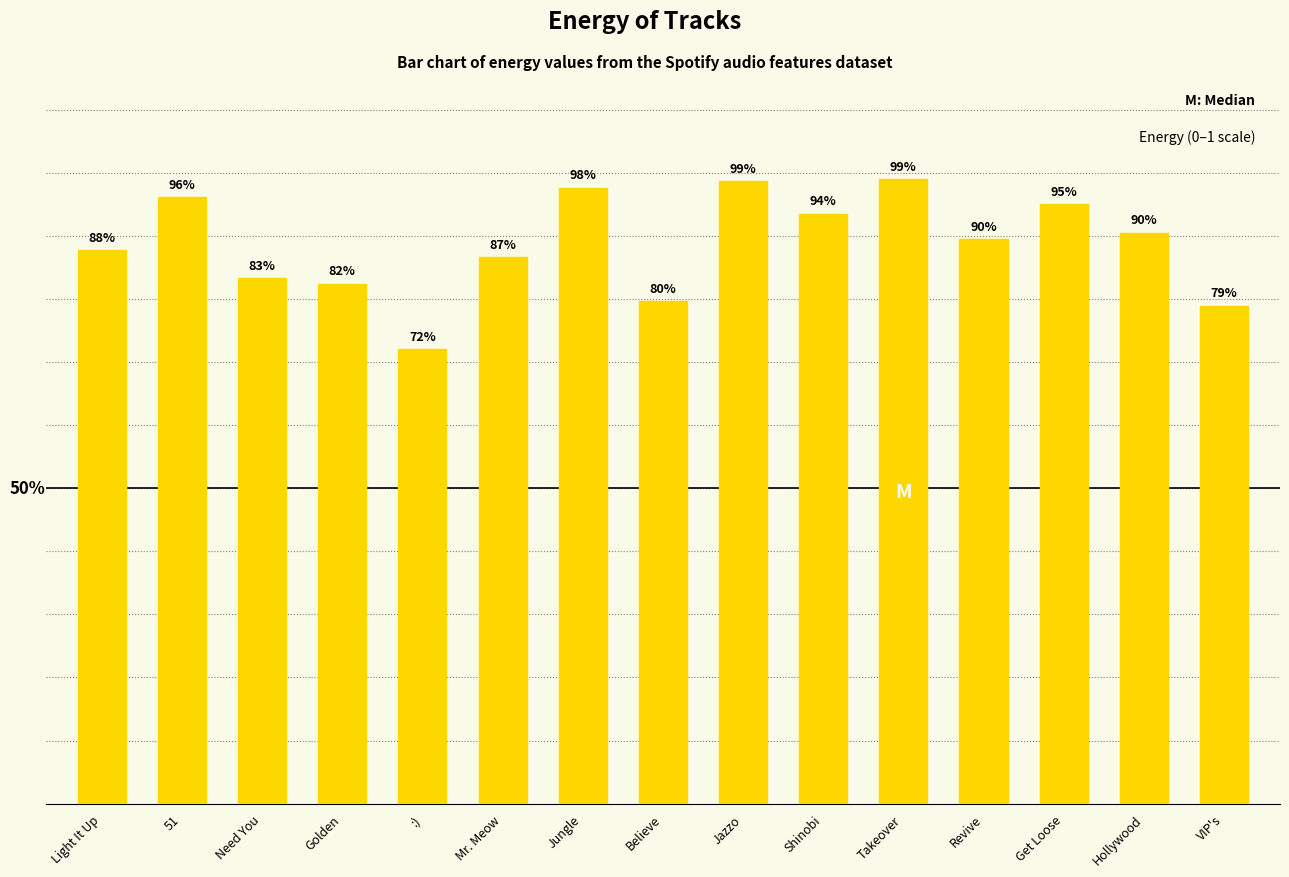

What position from the left is Believe?

8